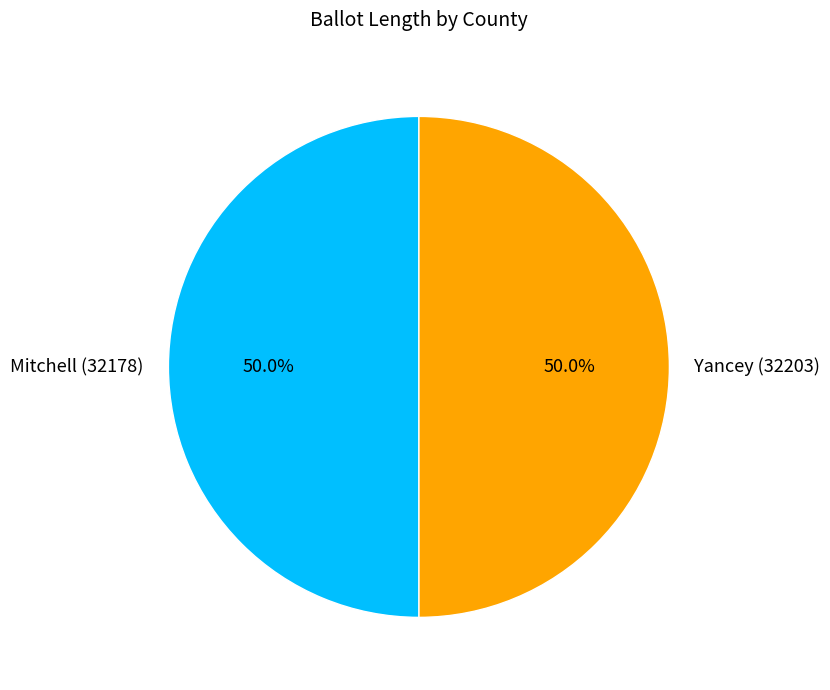

What portion of the pie excludes Yancey (32203)?

50.0%